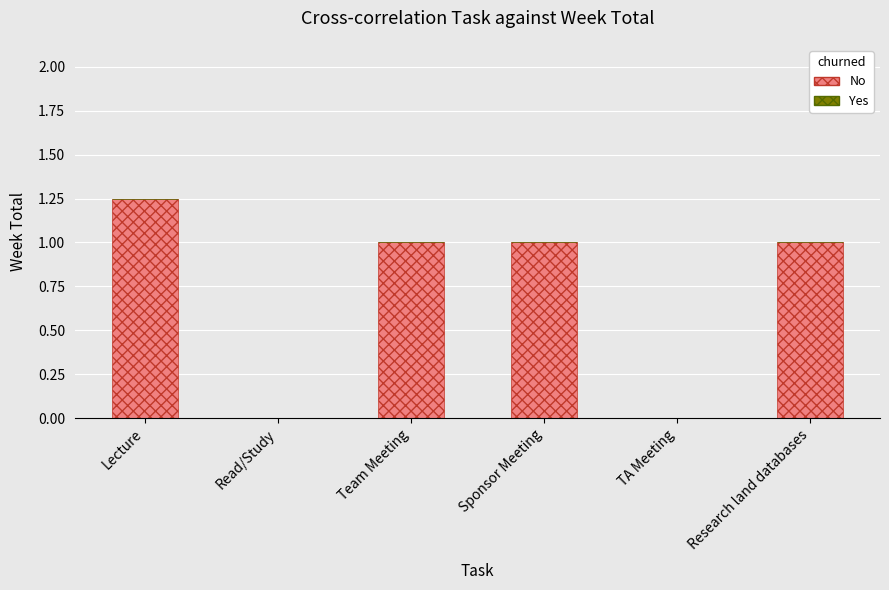

Between Lecture and TA Meeting, which is larger?

Lecture